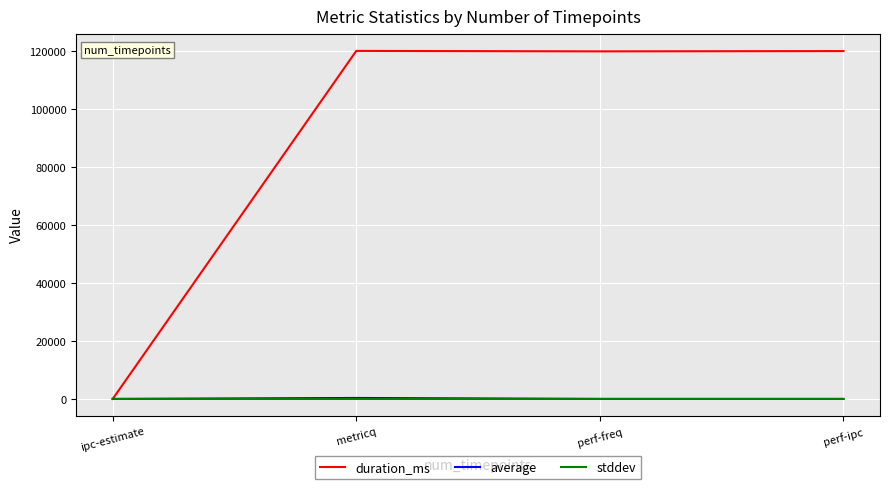

True or false: average and stddev cross at least once.

False